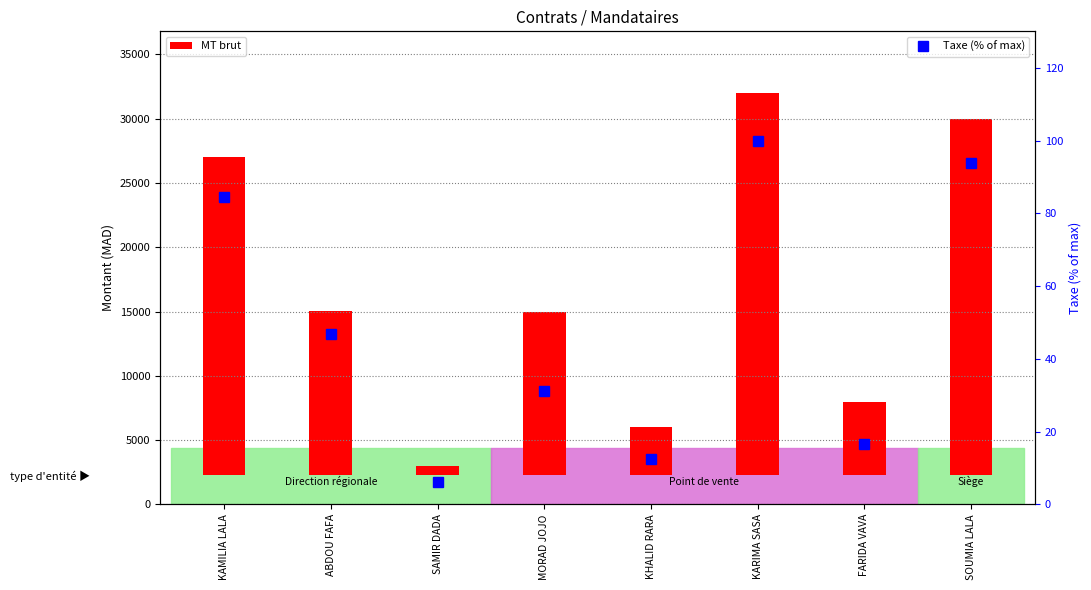

What are all the series names shown in the legend?

MT brut, Taxe (% of max)